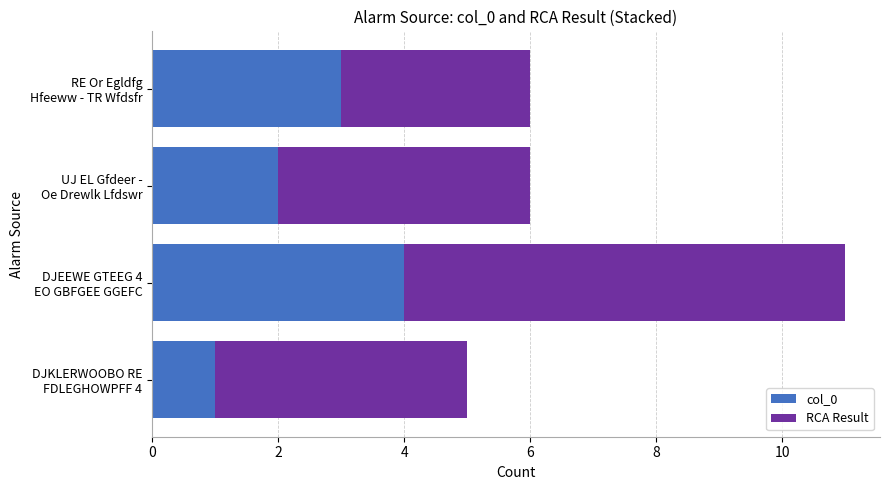

What is the difference between the maximum and minimum values in the col_0 series?

3